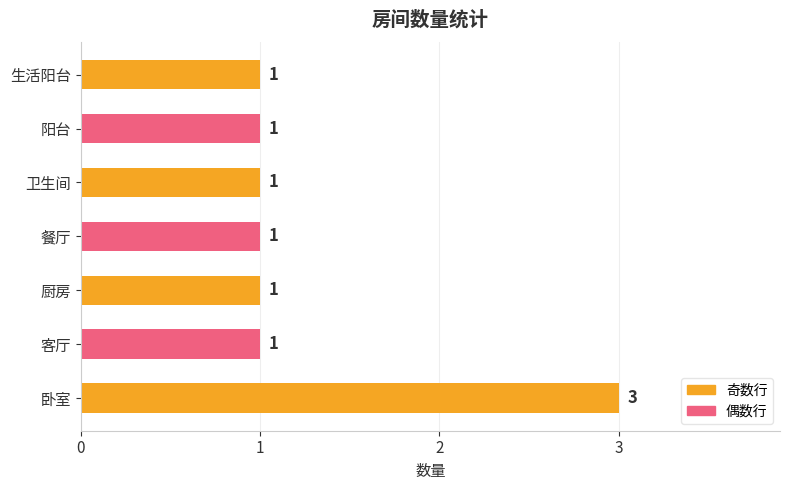

What is the sum of all values?

9